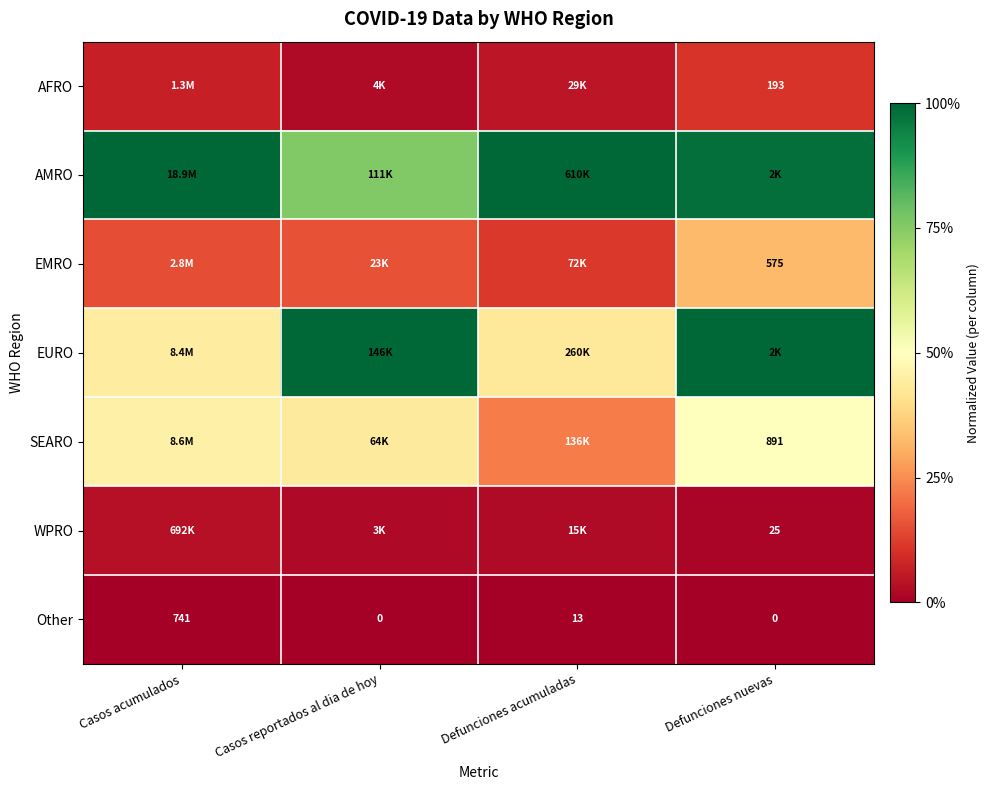

What is the greatest value displayed?

1.0